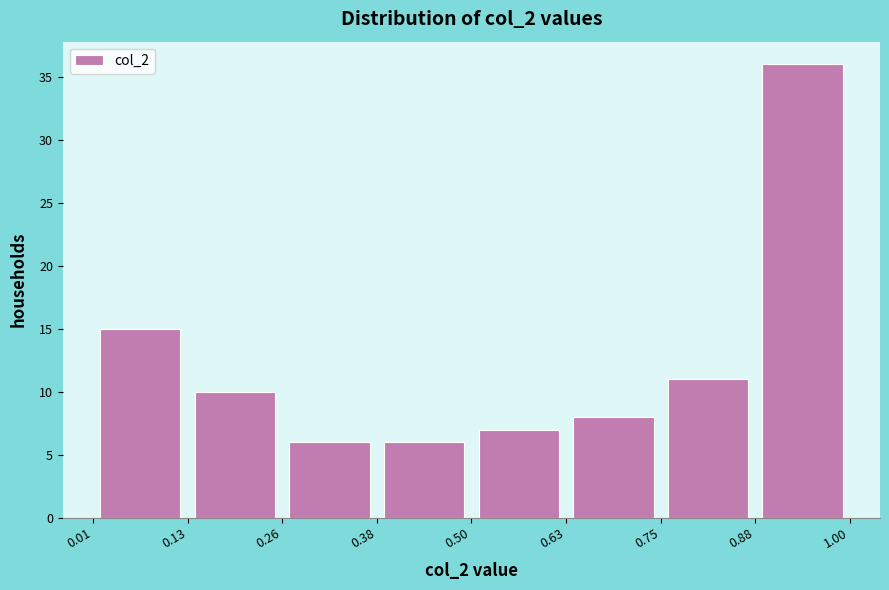

Reading left to right, list every bar in this chart as the range it spans on the x-axis followed by its height. The values are not printed on the chart, so give them approximately, as read against the axis.

0.01 to 0.13: 15
0.13 to 0.26: 10
0.26 to 0.38: 6
0.38 to 0.50: 6
0.50 to 0.63: 7
0.63 to 0.75: 8
0.75 to 0.88: 11
0.88 to 1.00: 36